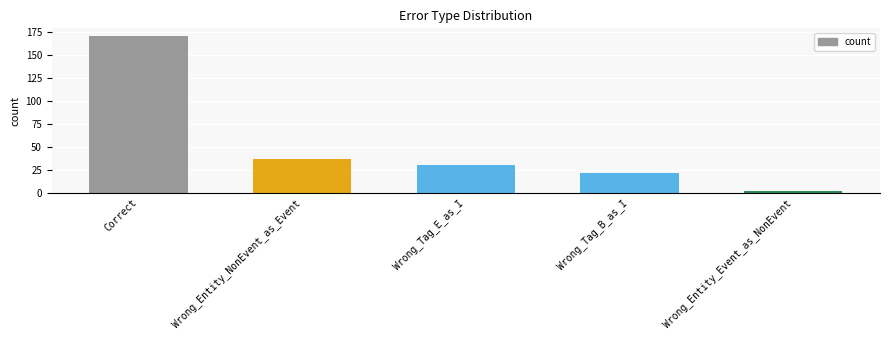

What position from the right is Correct?

5